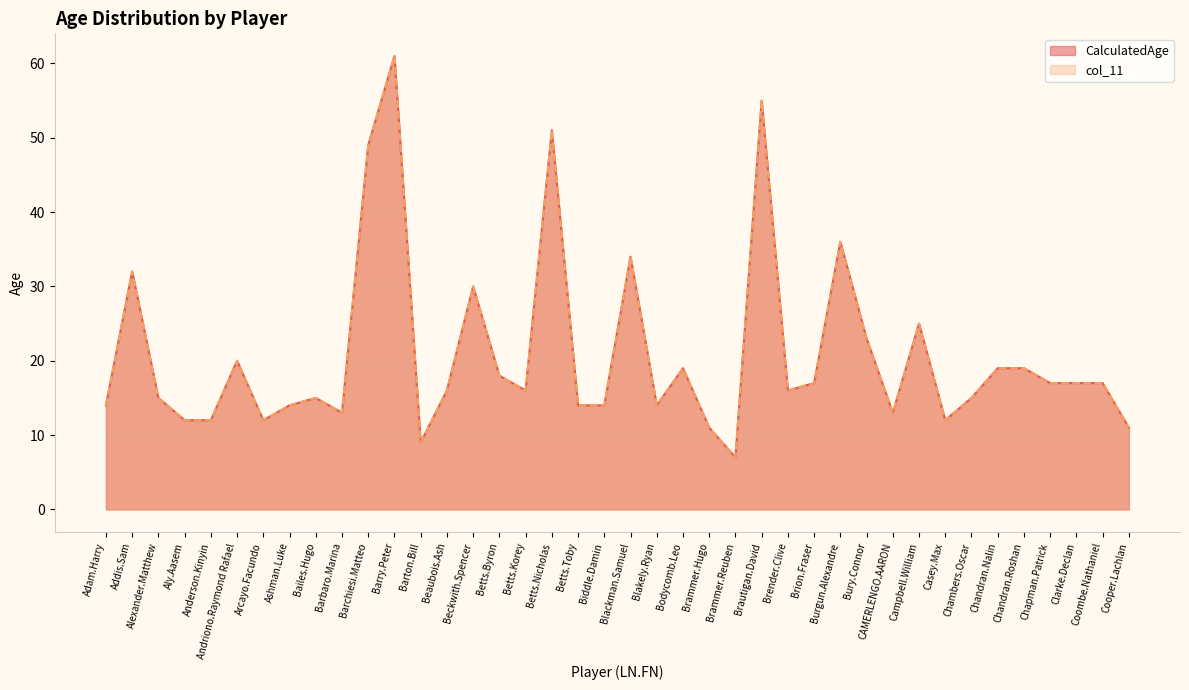

Which category has the highest value across all series?

Barry.Peter